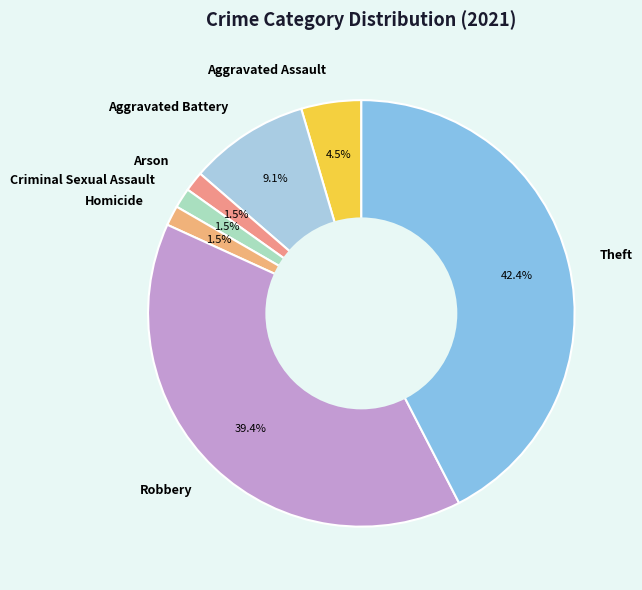

Is there any slice that represents more than half of the pie?

No